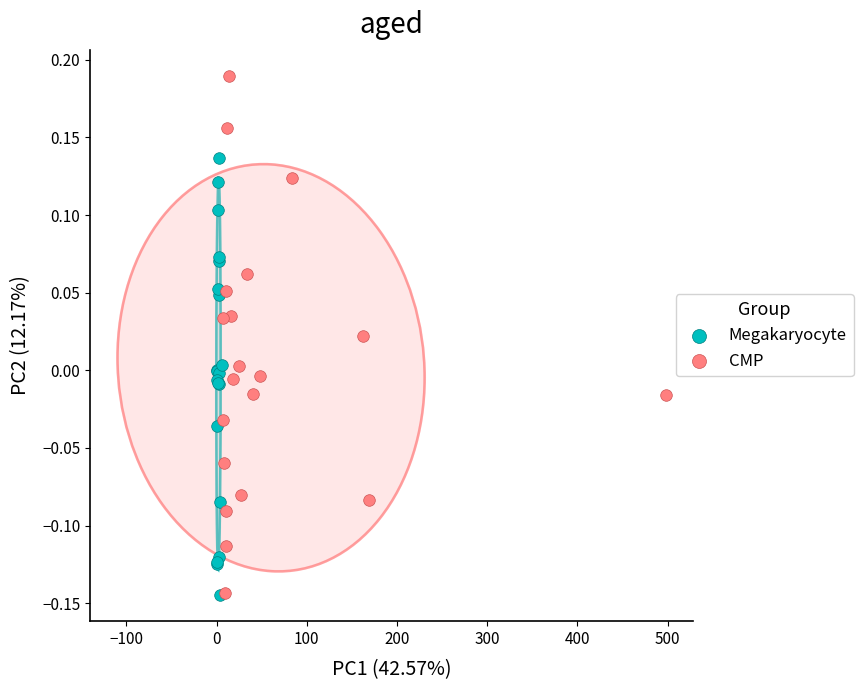

Which series has the widest spread of Y values?

CMP